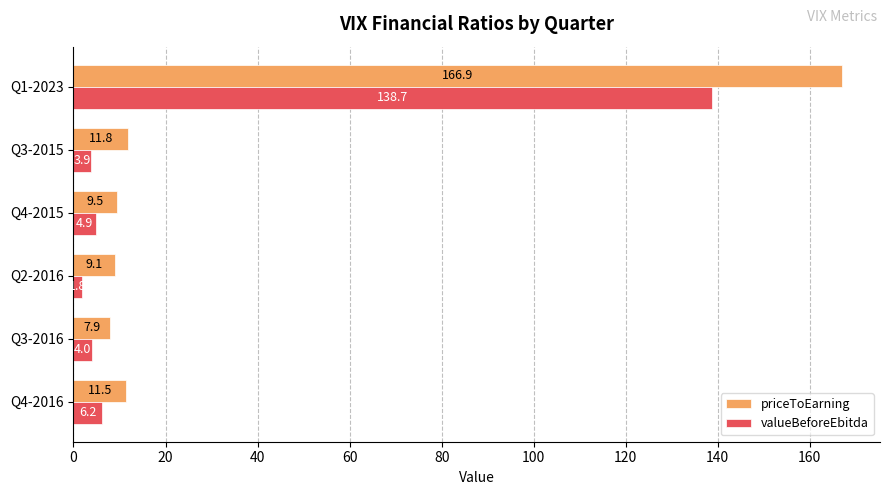

Is it true that priceToEarning equals 2.7 at Q3-2015?

False